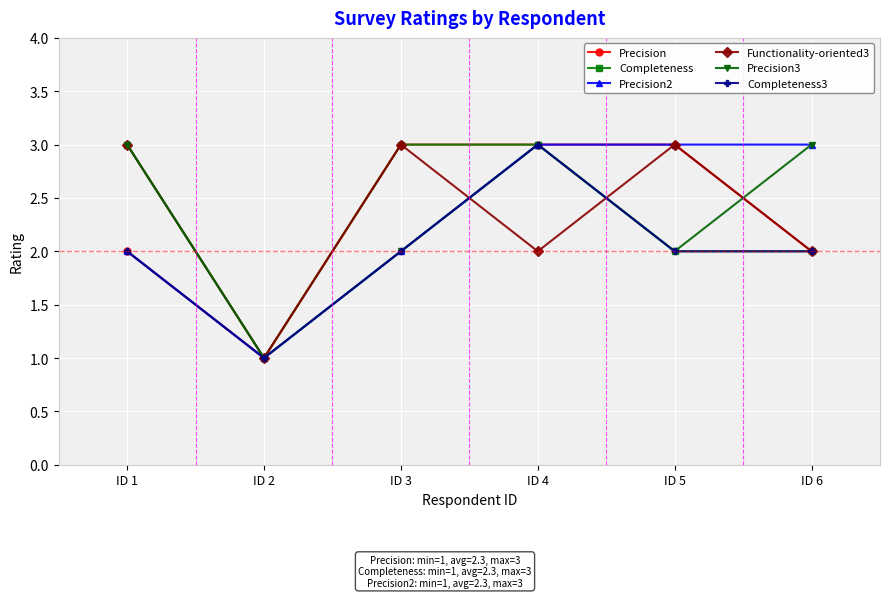

What is the spread (max minus min) of values at ID 1?

1